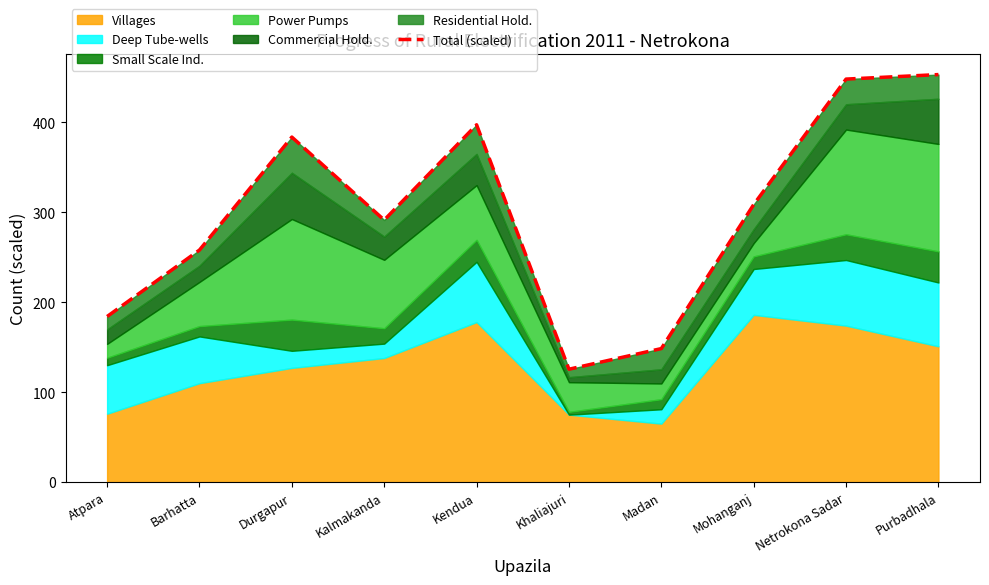

Is it true that the value at Barhatta is 80.4?

False